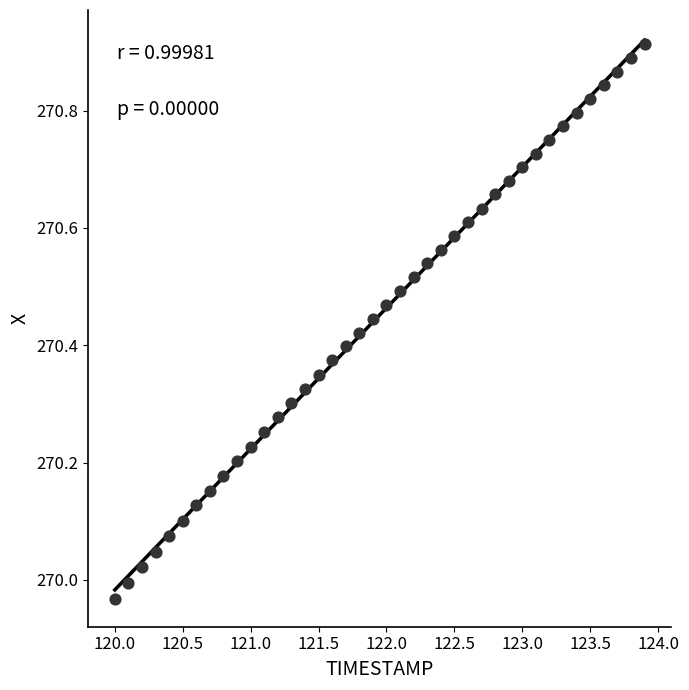

What is the range of X values (max minus min)?

3.9